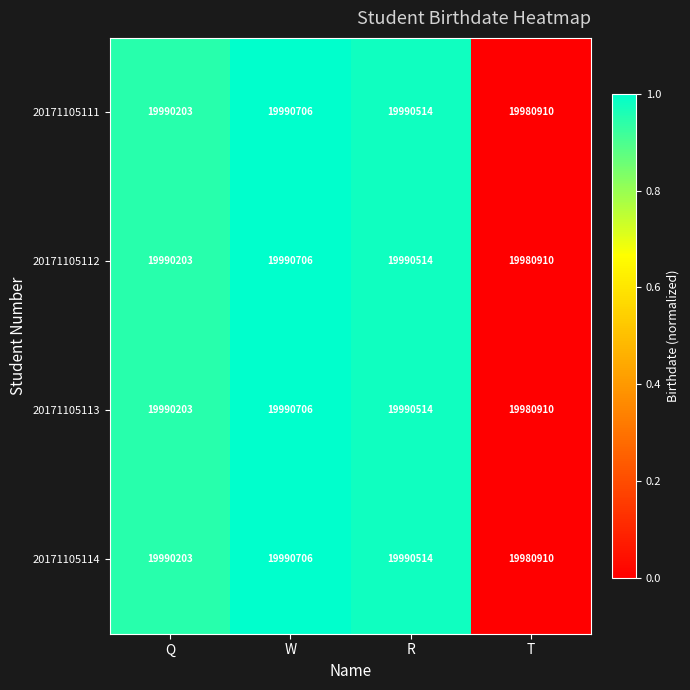

Is it true that 20171105112 equals 19980910 at T?

True